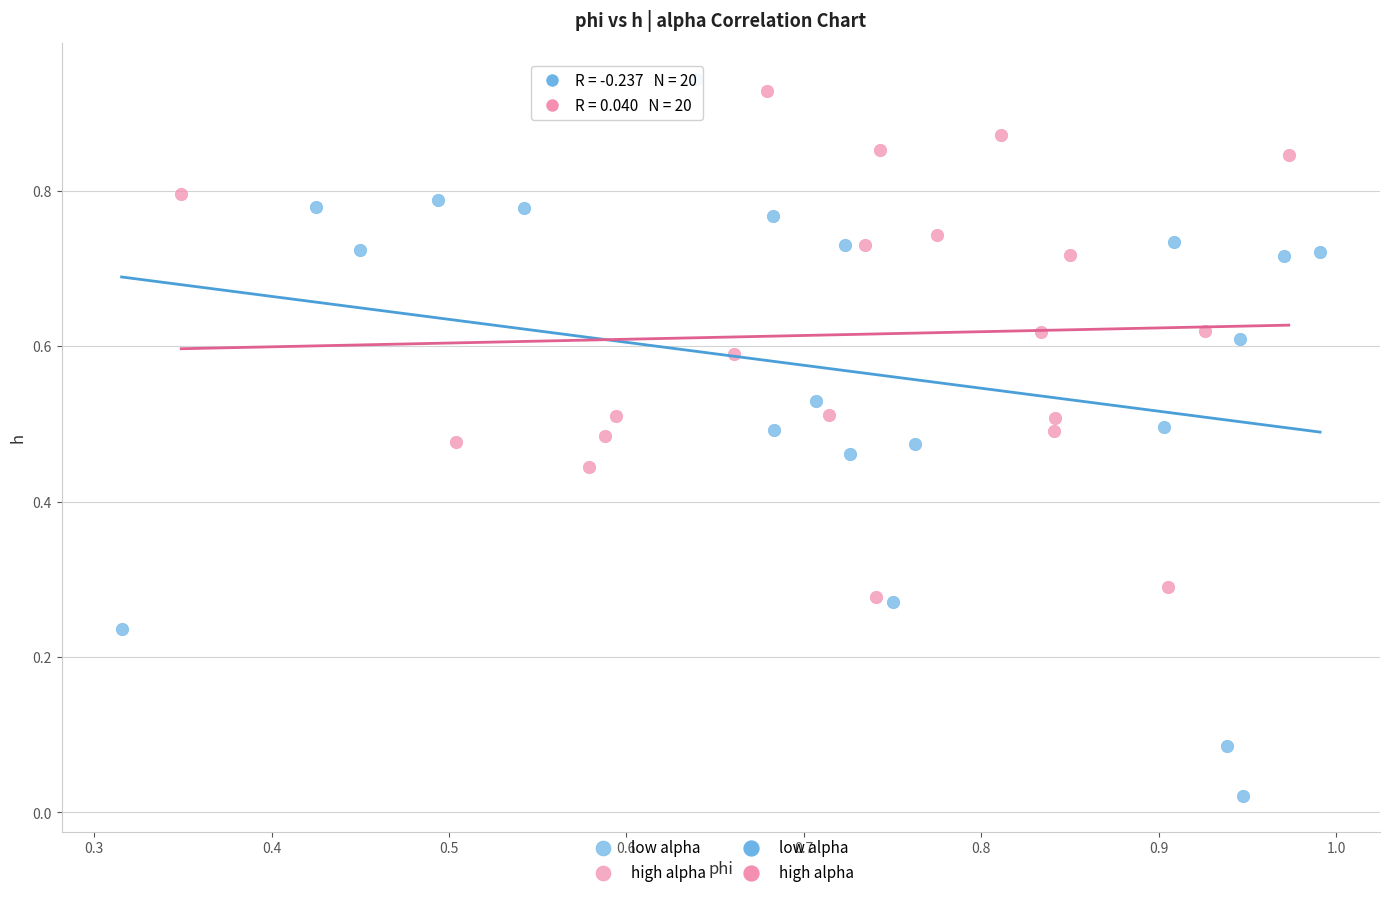

Which series contains the lowest Y value?

low alpha